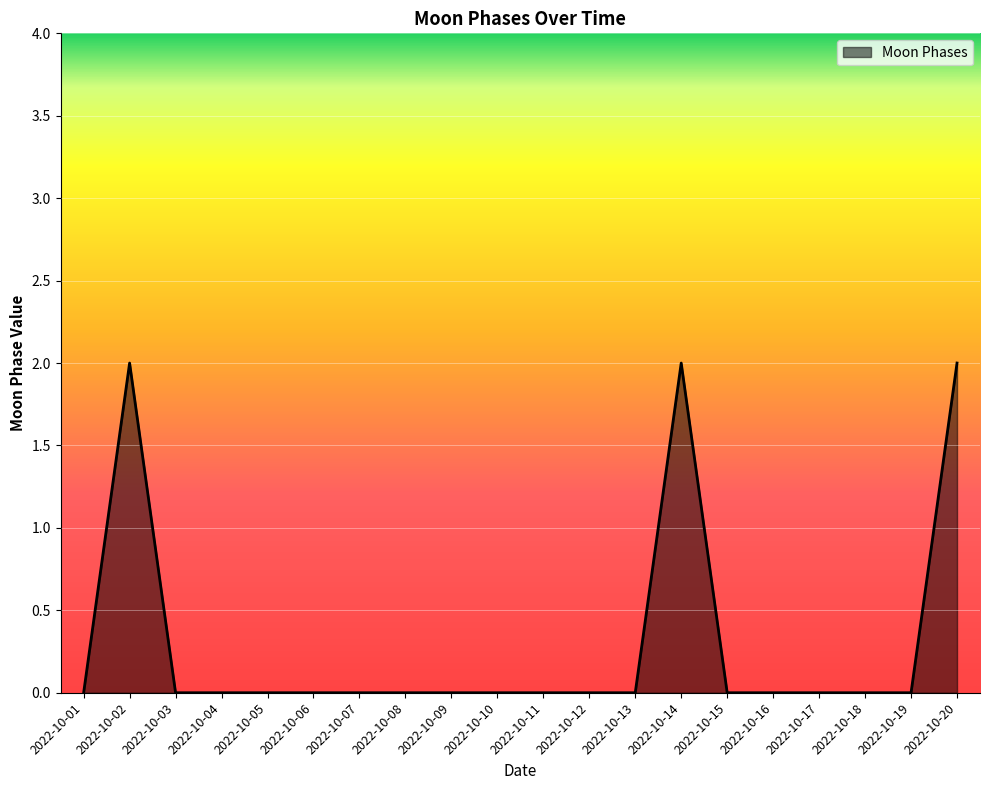

Does the chart have visible grid lines?

Yes